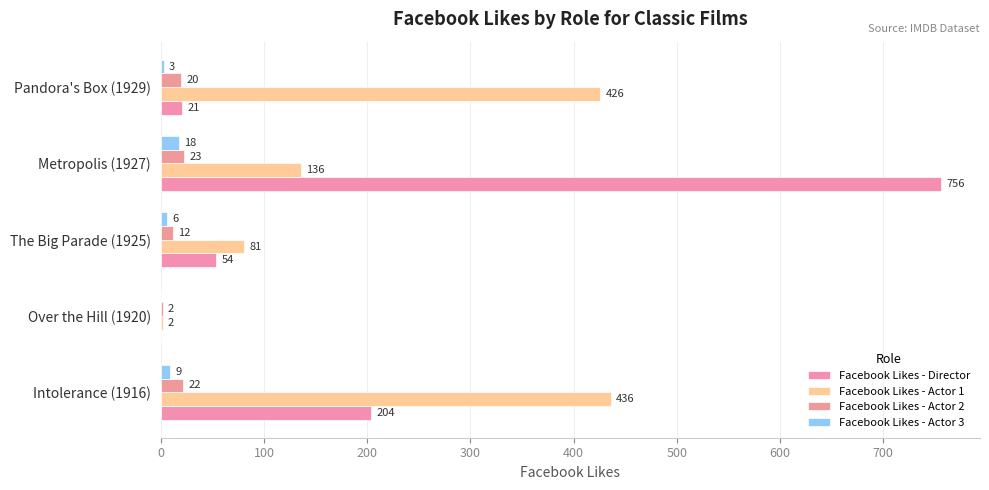

How many values in Facebook Likes - Actor 3 are above zero?

4